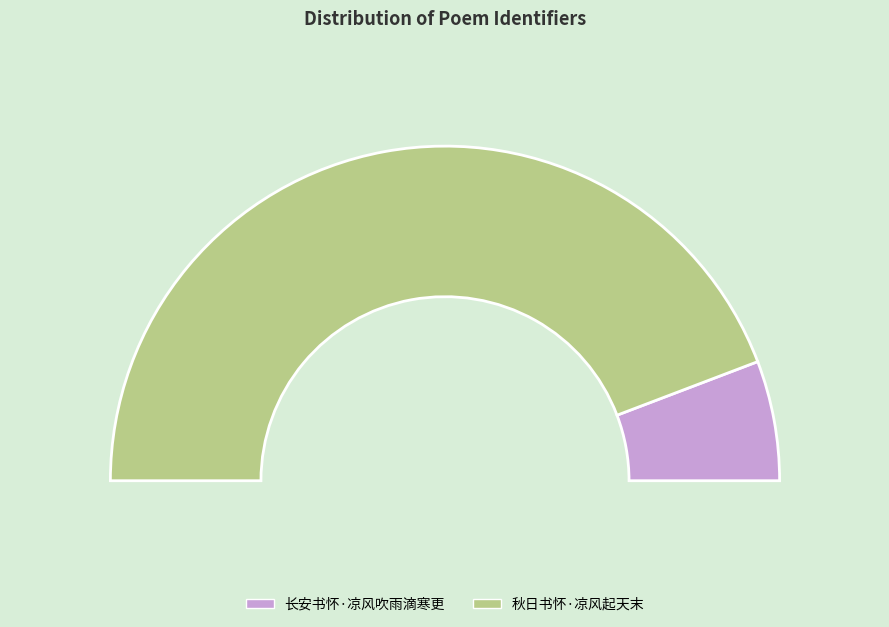

What is the largest slice in the pie chart?

秋日书怀·凉风起天末